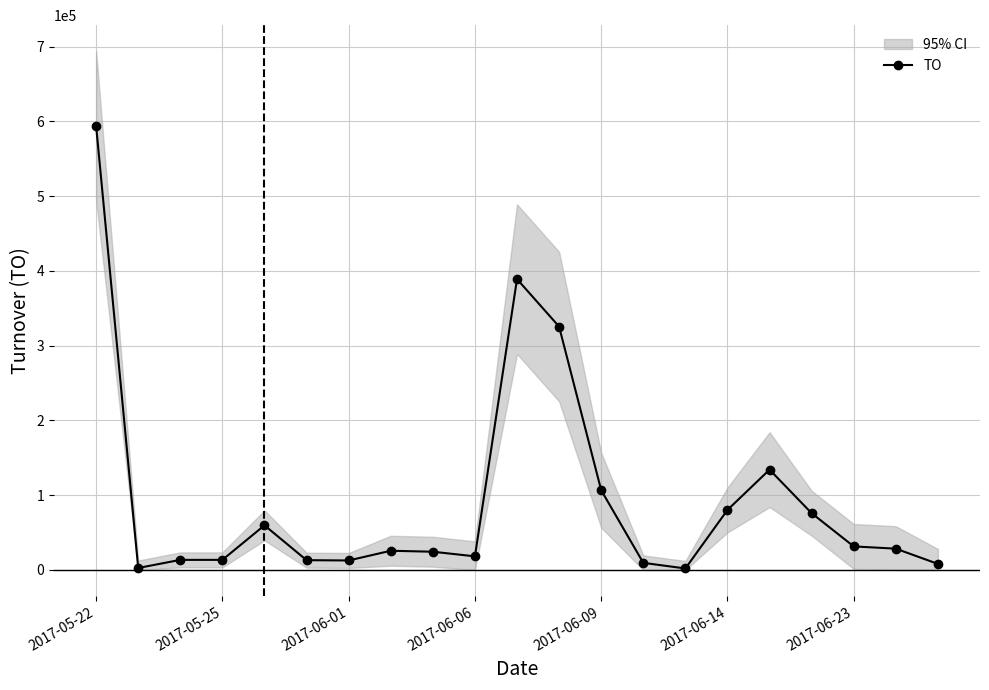

How many distinct data groups are displayed?

1